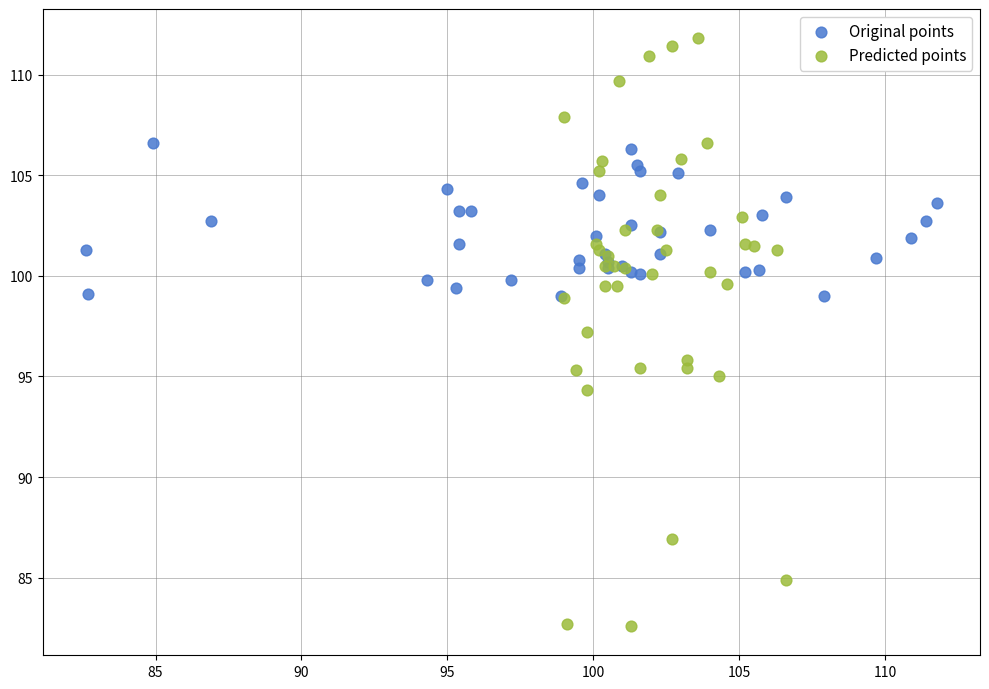

Which series reaches the maximum Y coordinate?

Predicted points